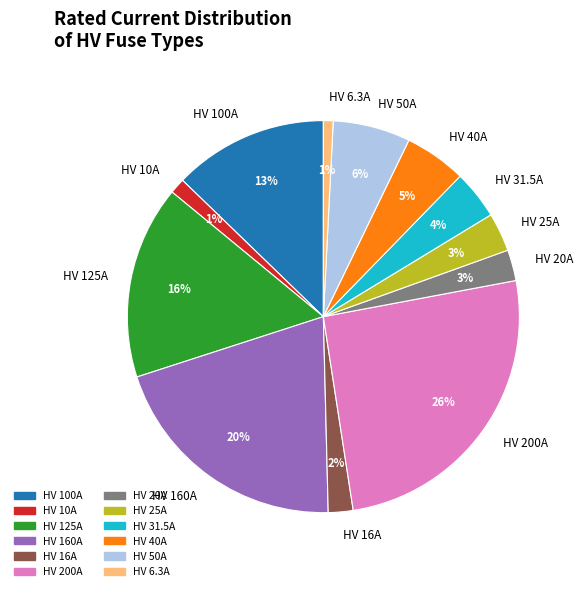

Is the sum of HV 50A and HV 16A greater than half?

No